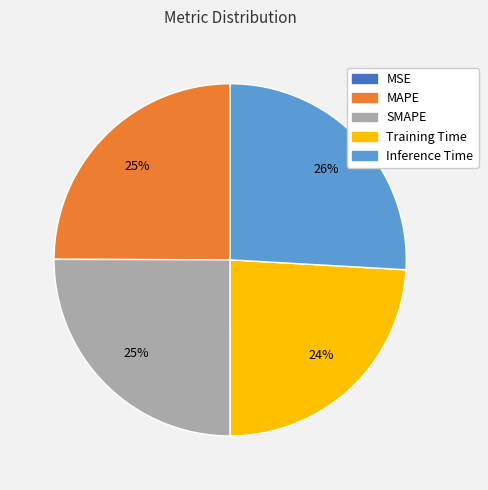

Is there a majority slice in this chart?

No